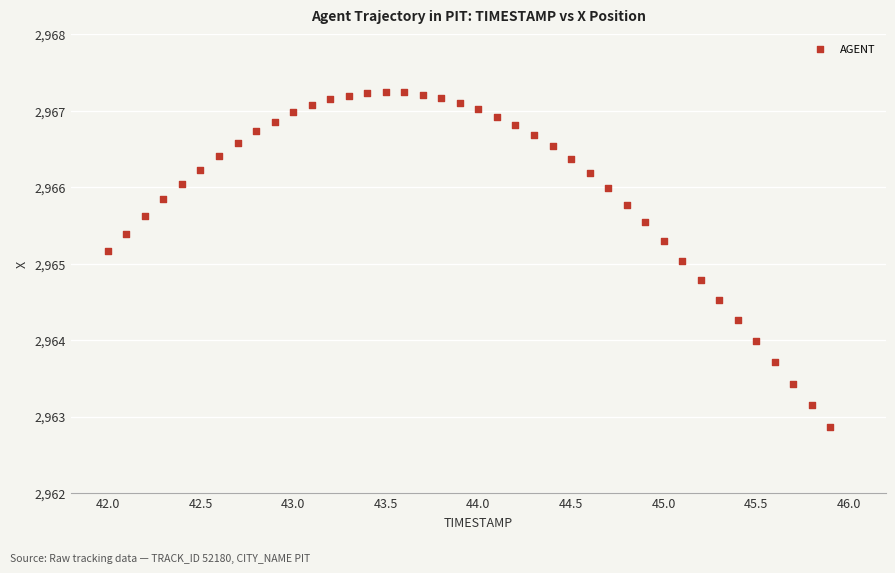

What is the range of Y values (max minus min)?

4.4